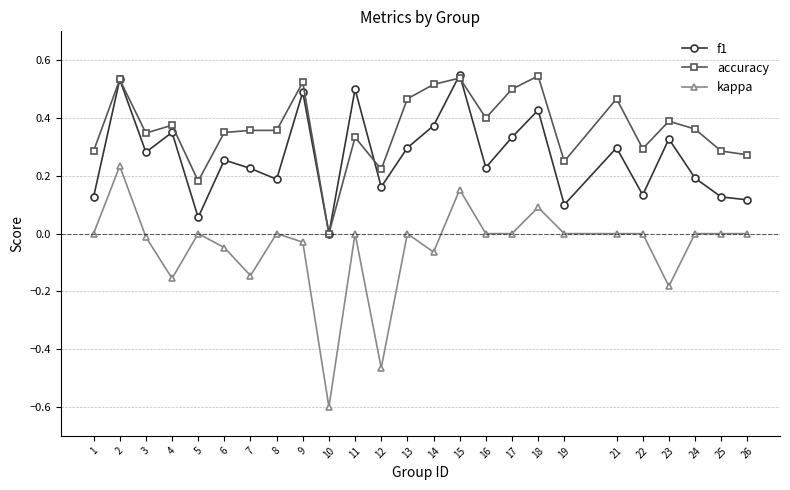

At 14, list the series in order from smallest to largest.

kappa, f1, accuracy